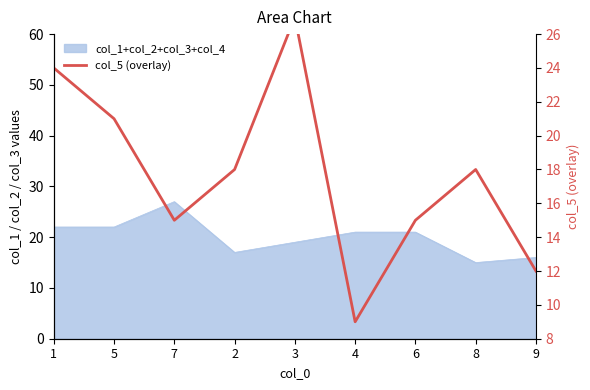

What is the change in value from 4 to 9?

+3